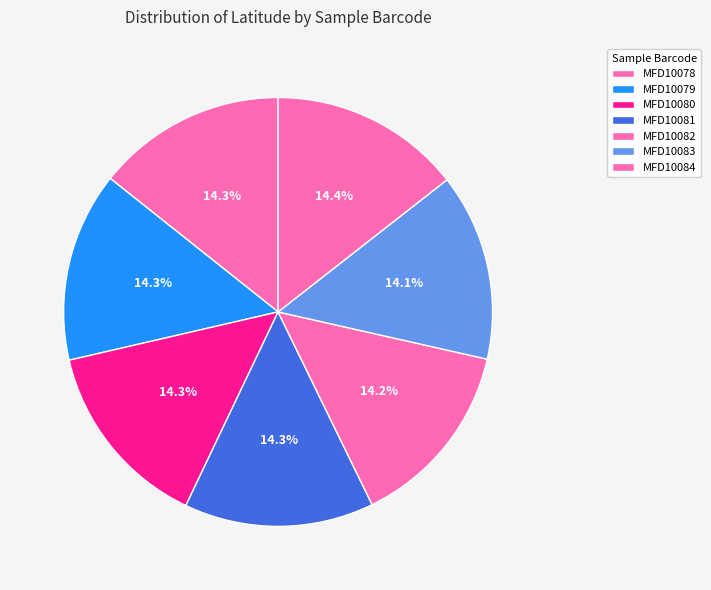

How many slices are in this pie chart?

7